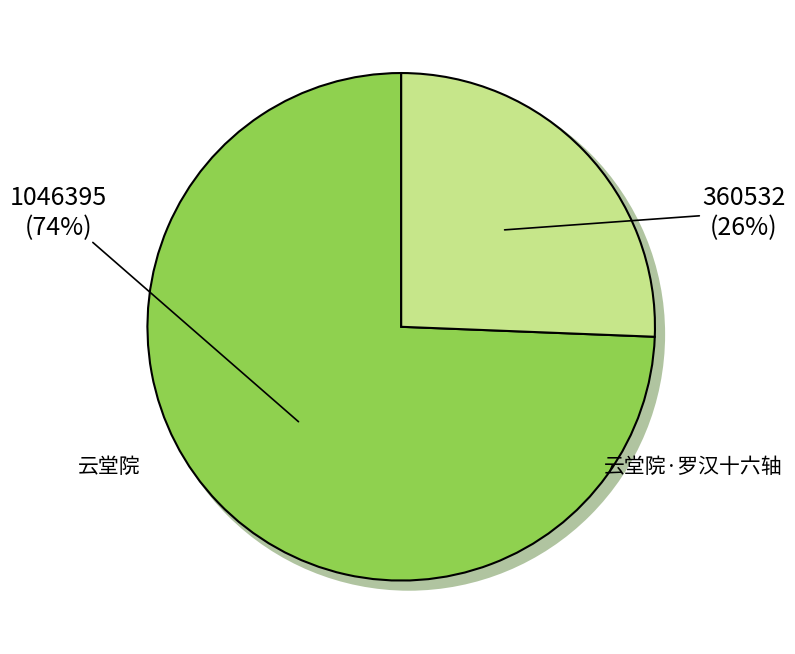

How many slices are in this pie chart?

2